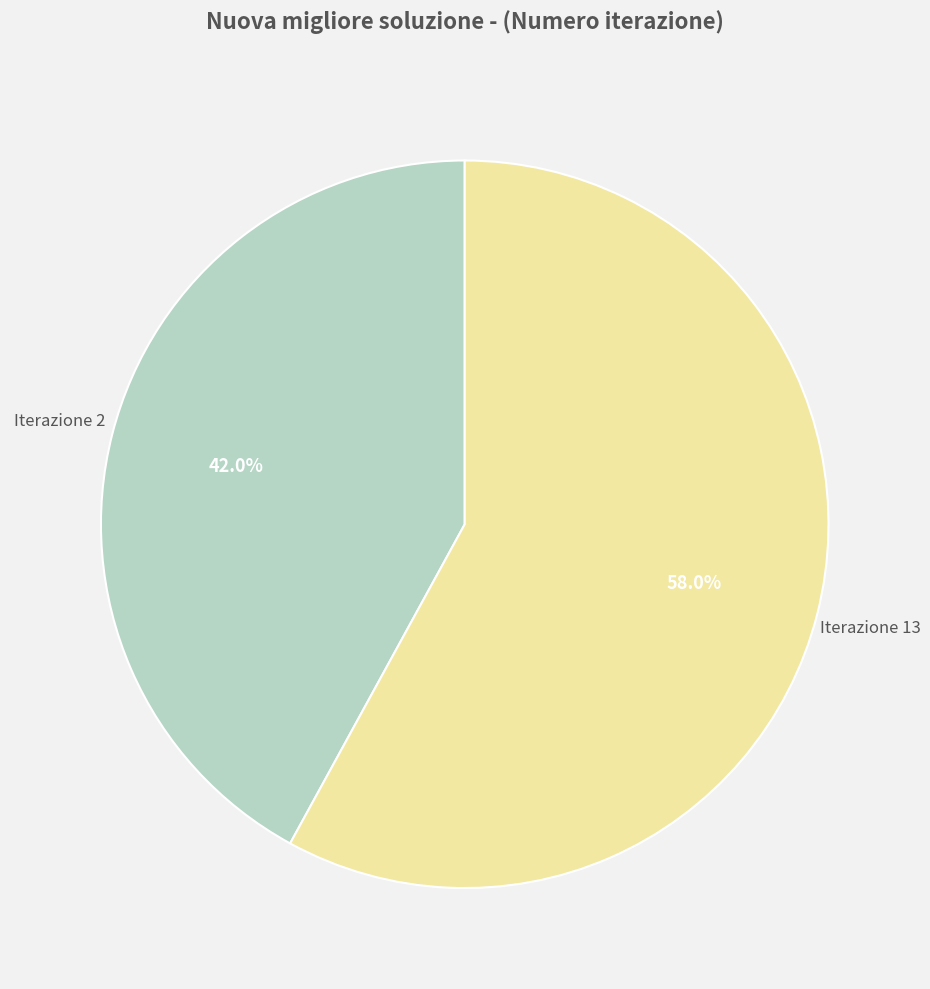

Is there a majority slice in this chart?

Yes